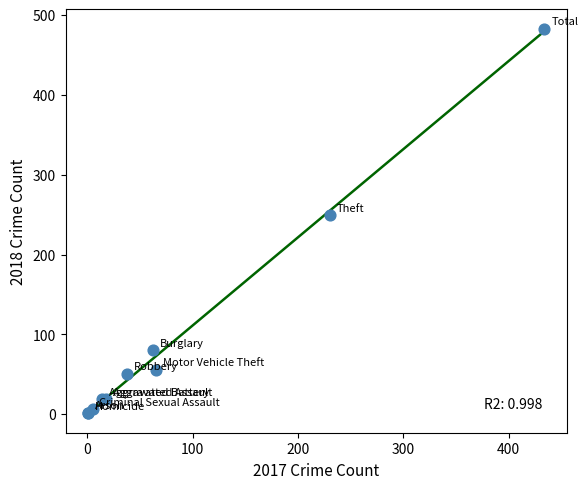

What Y value in the scatter plot is closest to 242?

249